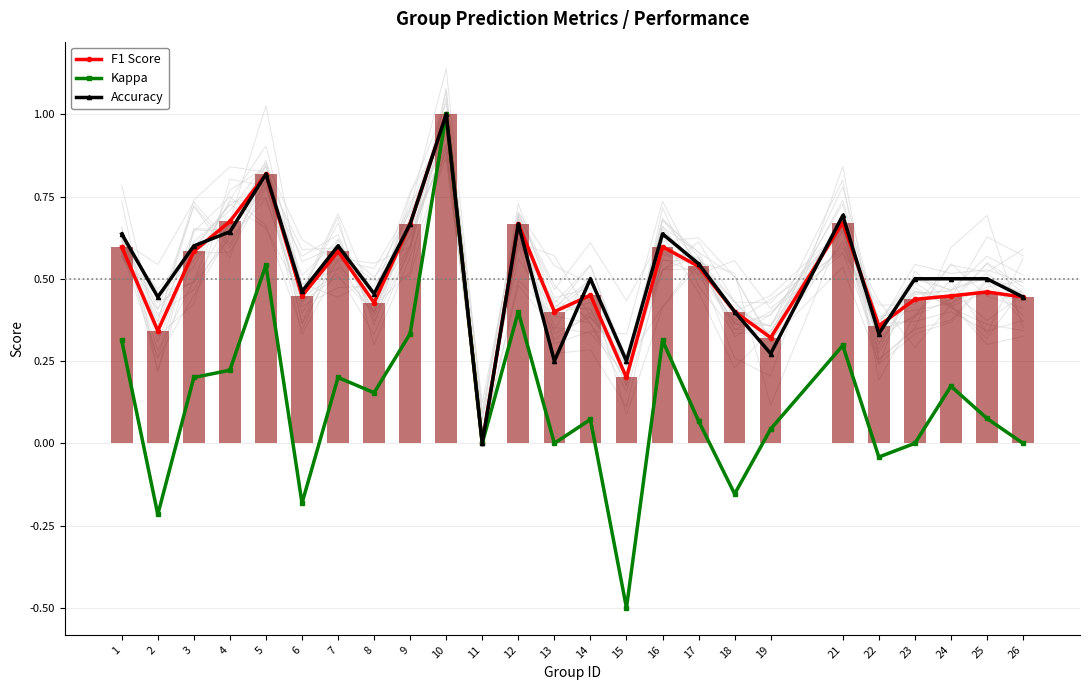

What is the difference between the highest and lowest values at 21?

0.4